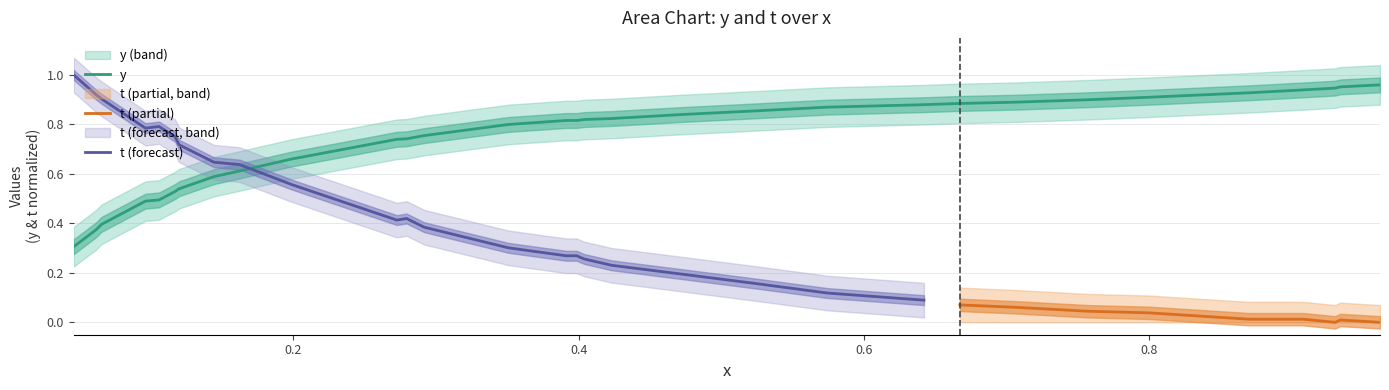

What is the change in value from 0.2726 to 0.9616?

+0.2